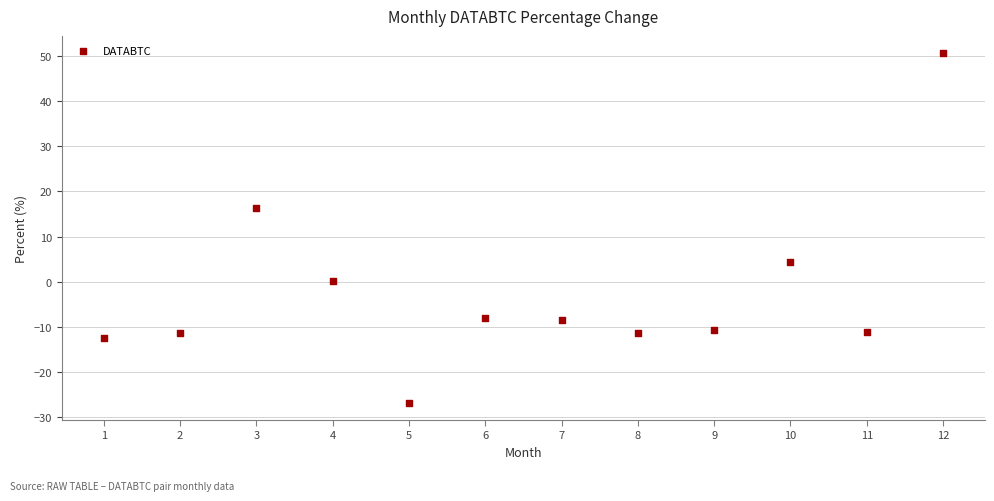

What Y value in the scatter plot is closest to 11?

16.3